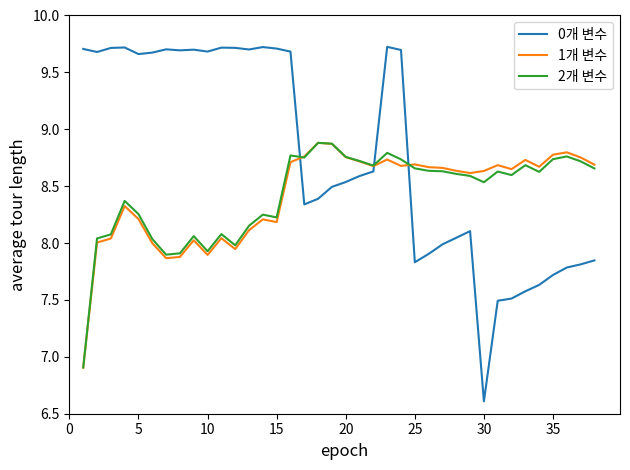

After their last crossing, which series has the higher values: 0개 변수 or 2개 변수?

2개 변수